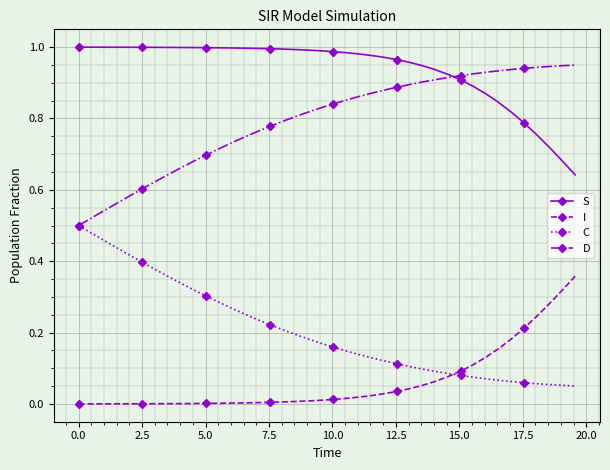

Count the number of categories in the chart.

40